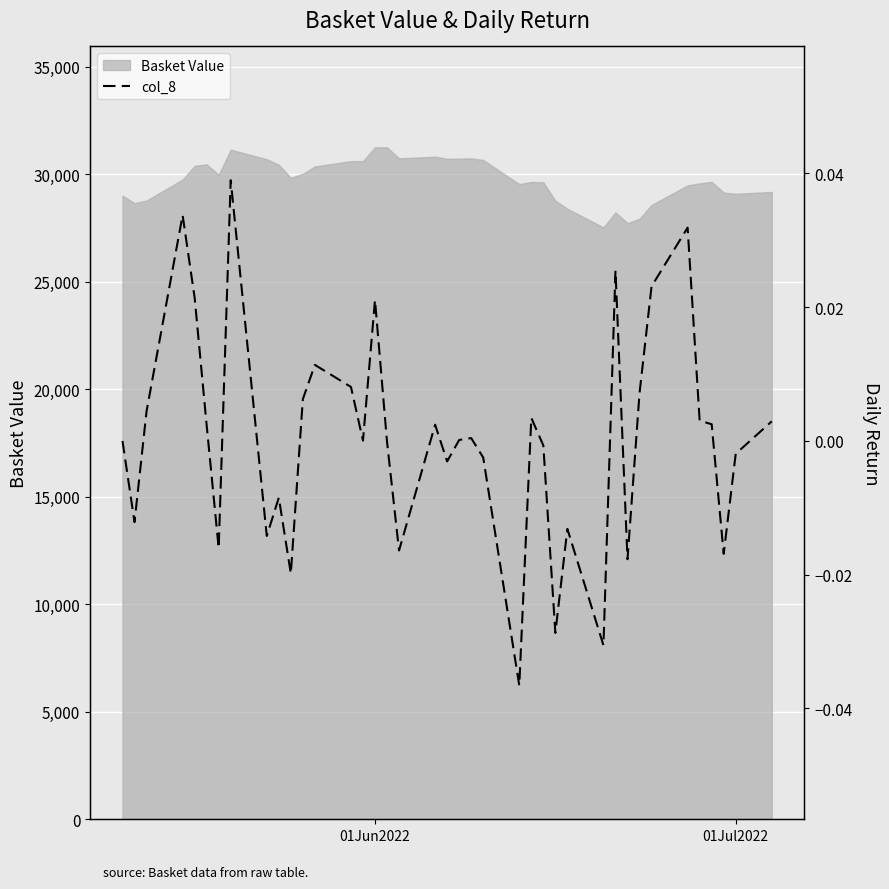

What is the highest value of the Basket Value series?

31252.9